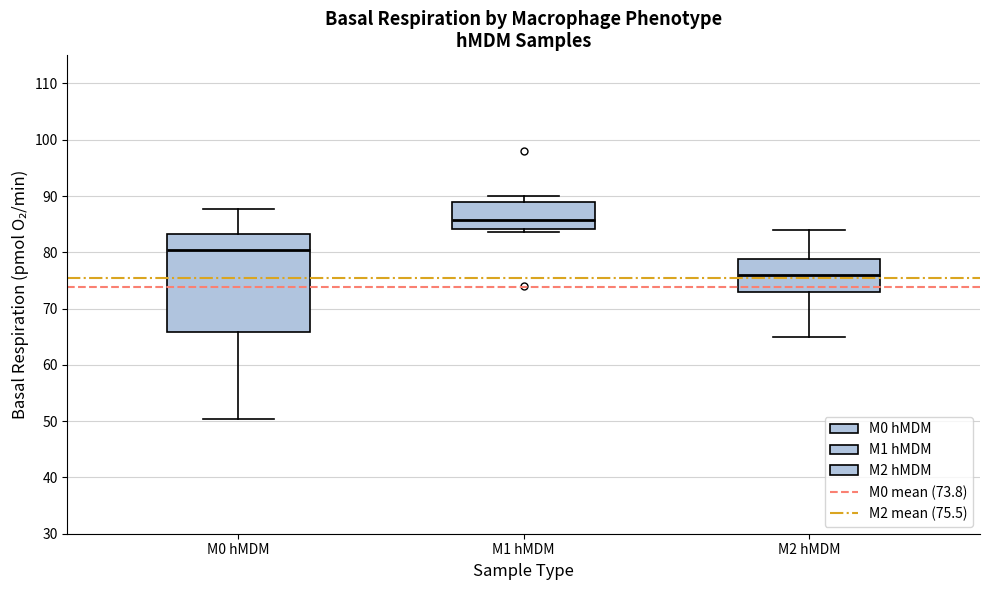

Where does the upper whisker of the box for M2 hMDM end on the y-axis? The values are not printed on the chart, so give them approximately, as read against the axis.

84